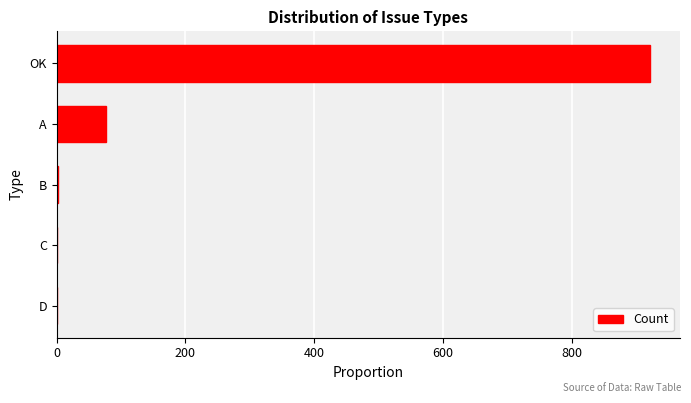

Which has a higher value, B or OK?

OK